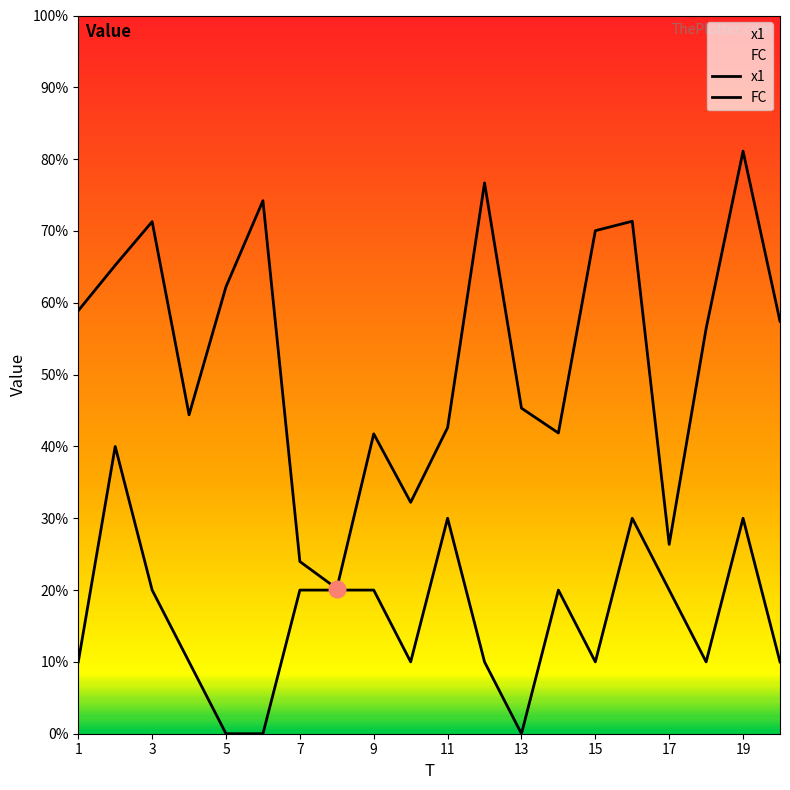

True or false: FC and x1 cross at least once.

False